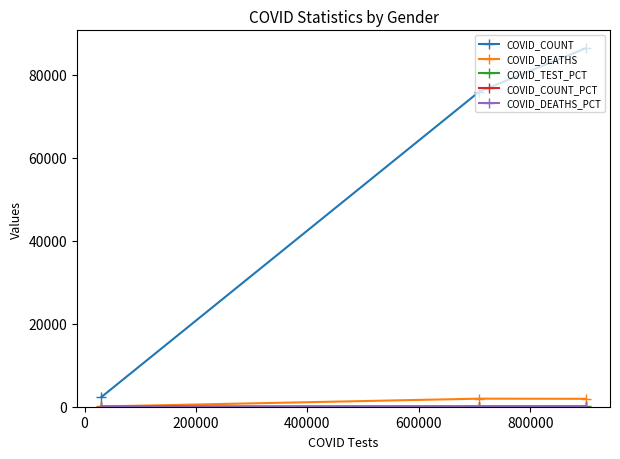

At 200000, list the series in order from largest to smallest.

COVID_COUNT, COVID_DEATHS, COVID_TEST_PCT, COVID_DEATHS_PCT, COVID_COUNT_PCT